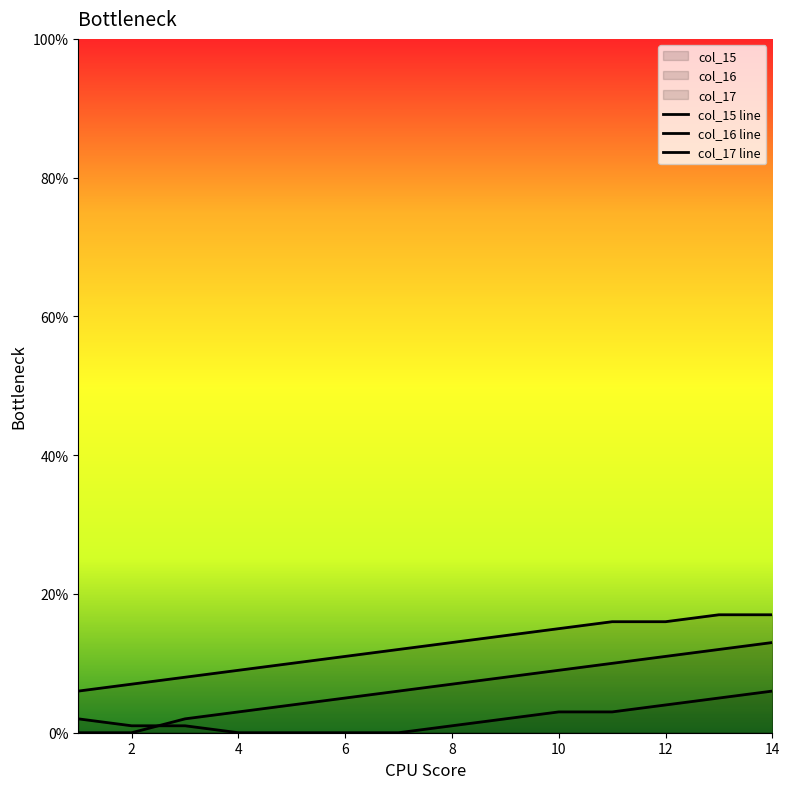

At 12, list the series in order from largest to smallest.

col_17 line, col_16 line, col_15 line